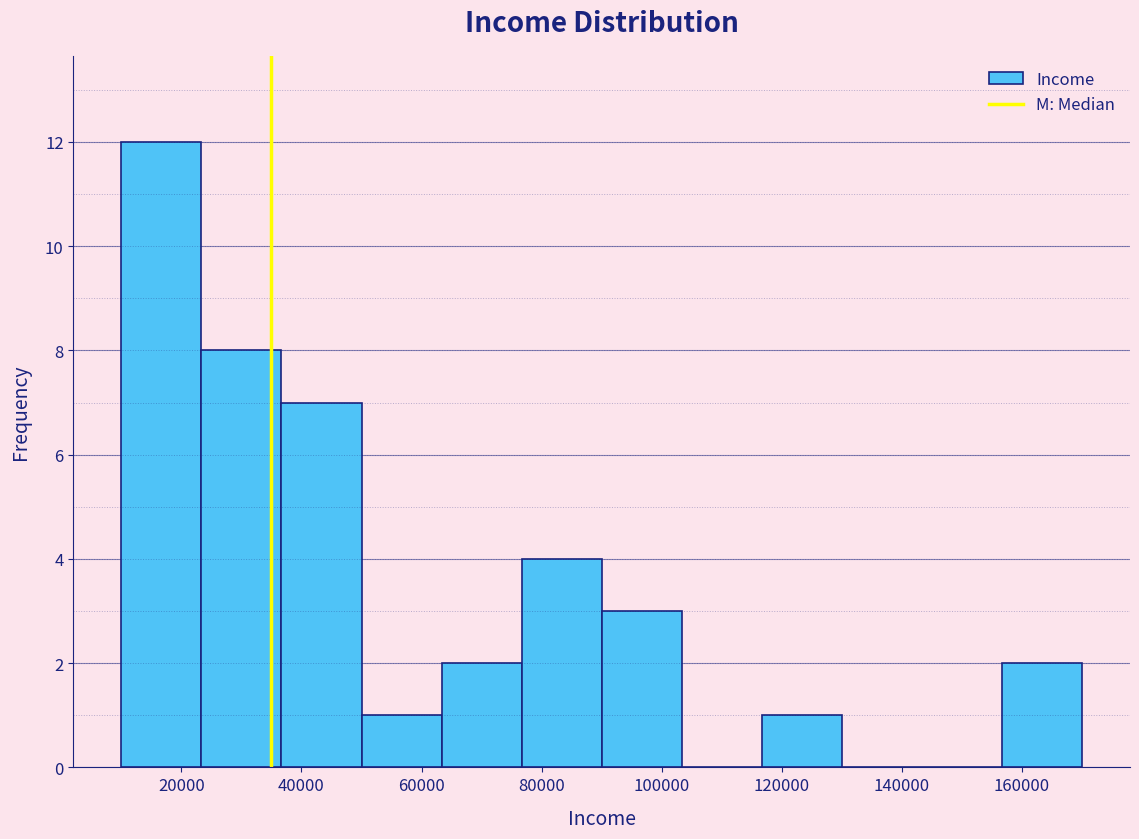

Reading left to right, transcribe this chart: for each bar, give the range it covers on the x-axis and its height. Neither the bar edges nor the heights are printed on the chart, so give them approximately, as read against the axes.

10000 to 24000: 12
24000 to 36000: 8
36000 to 50000: 7
50000 to 64000: 1
64000 to 76000: 2
76000 to 90000: 4
90000 to 104000: 3
104000 to 116000: 0
116000 to 130000: 1
130000 to 144000: 0
144000 to 156000: 0
156000 to 170000: 2